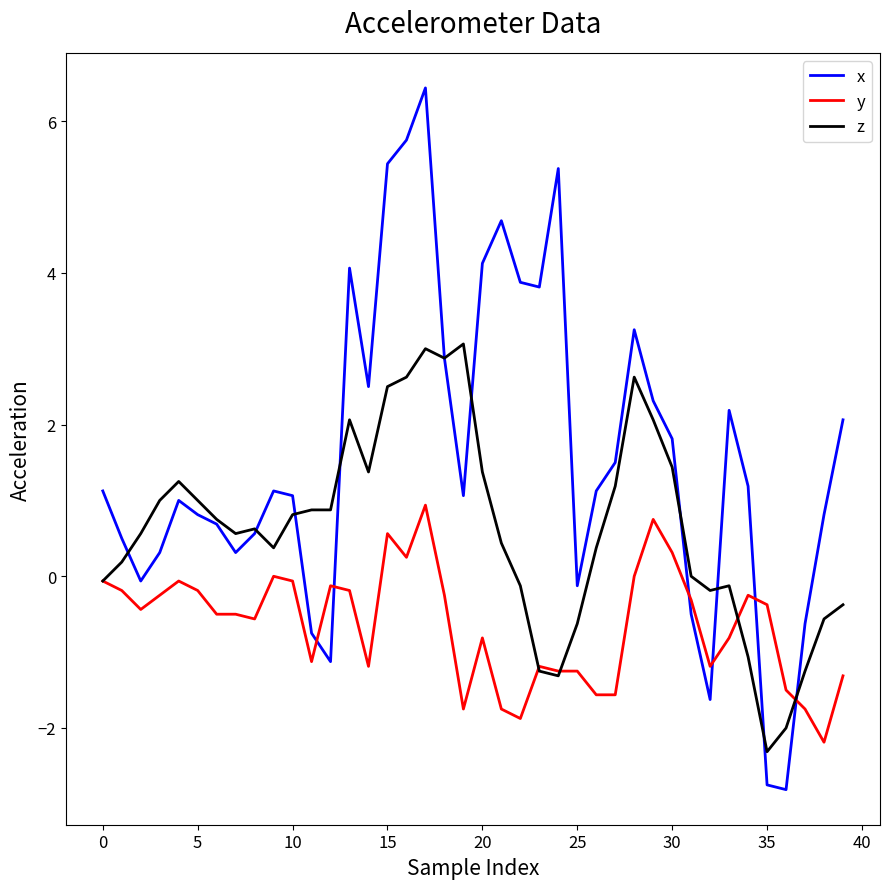

Rank the series by their maximum value, from highest to lowest.

x, z, y